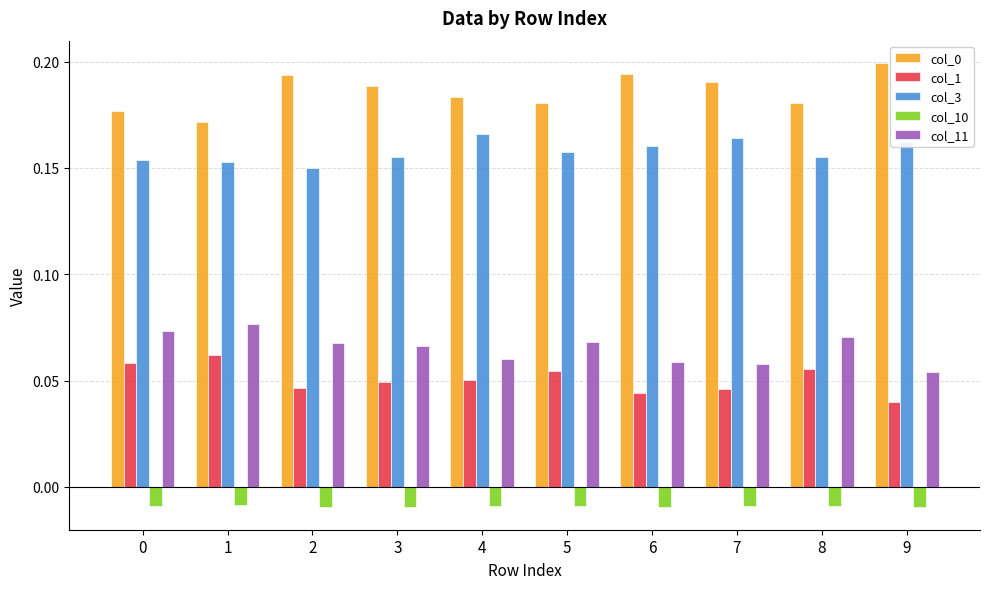

True or false: col_0 has a value of 0.2 at 2.

True